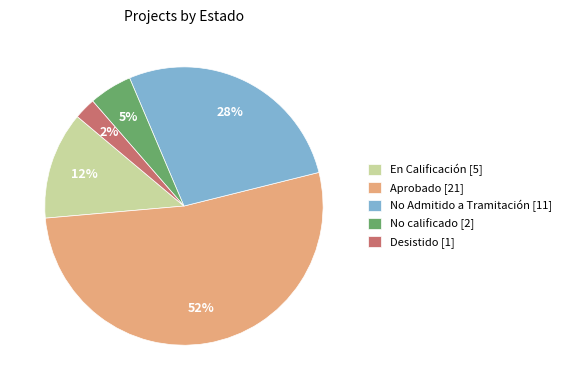

To the nearest percent, what portion does Desistido [1] represent?

2%